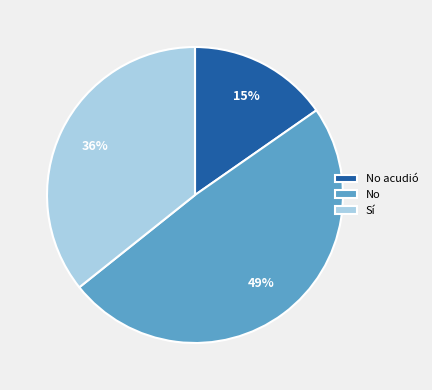

Does No account for over 50% of the chart?

No